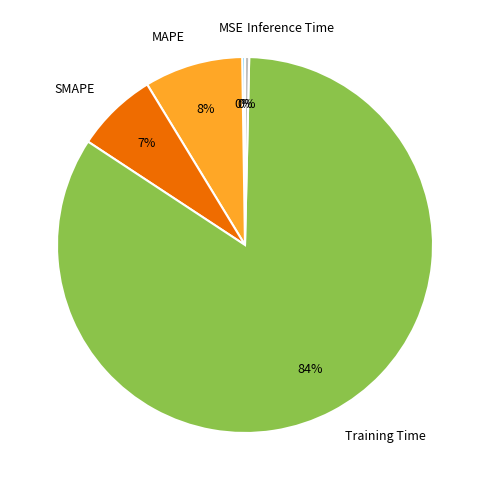

Does Training Time account for over 50% of the chart?

Yes